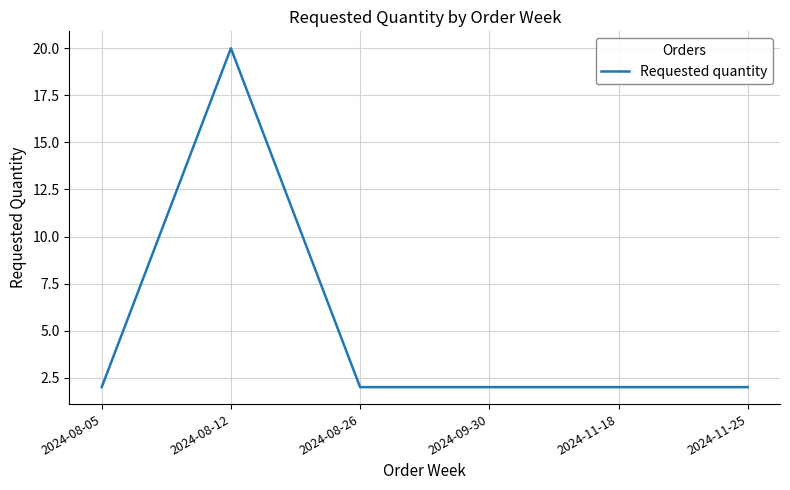

How many categories are shown in the chart?

6